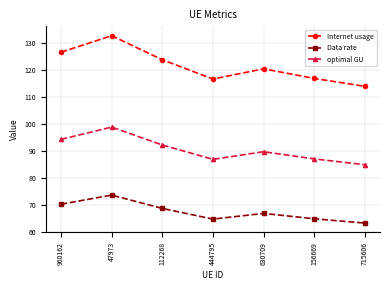

Which category has the lowest value in the optimal GU series?

715606